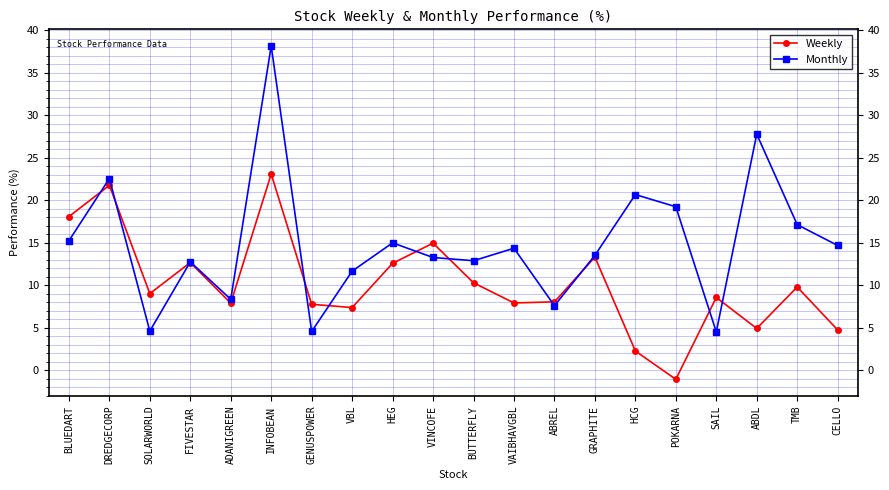

What are all the series names shown in the legend?

Weekly, Monthly